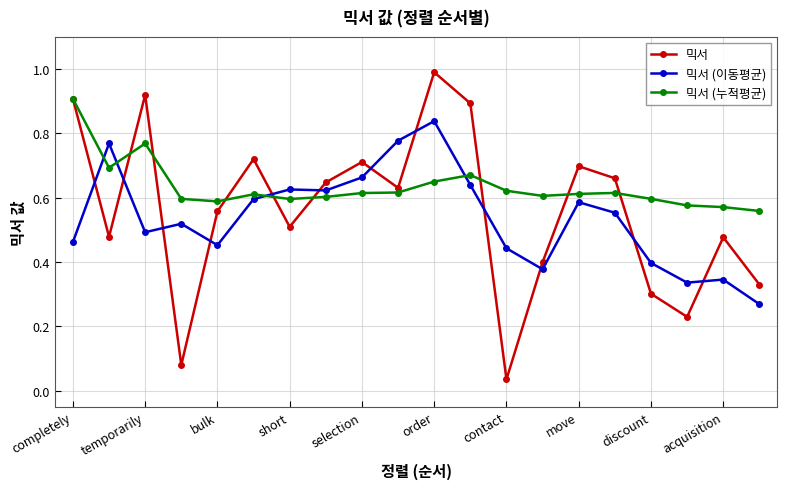

Which series has the widest spread of values?

믹서